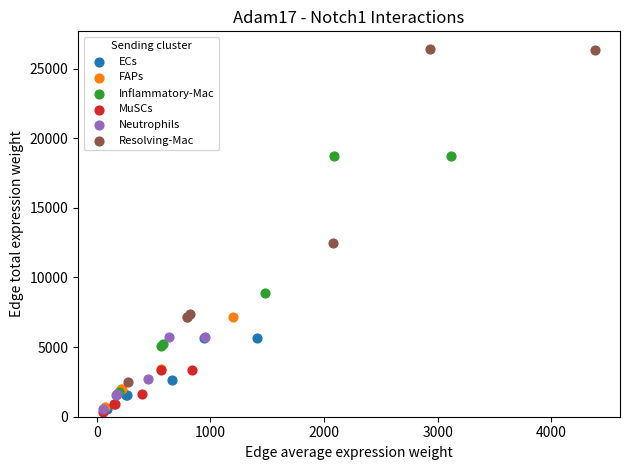

What are all the series names shown in the legend?

ECs, FAPs, Inflammatory-Mac, MuSCs, Neutrophils, Resolving-Mac